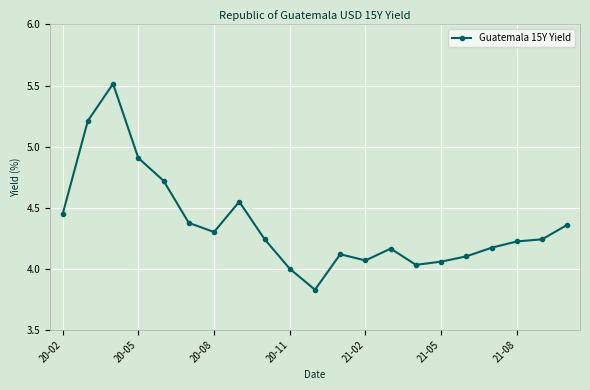

What is the difference between the second highest and minimum values?

1.4